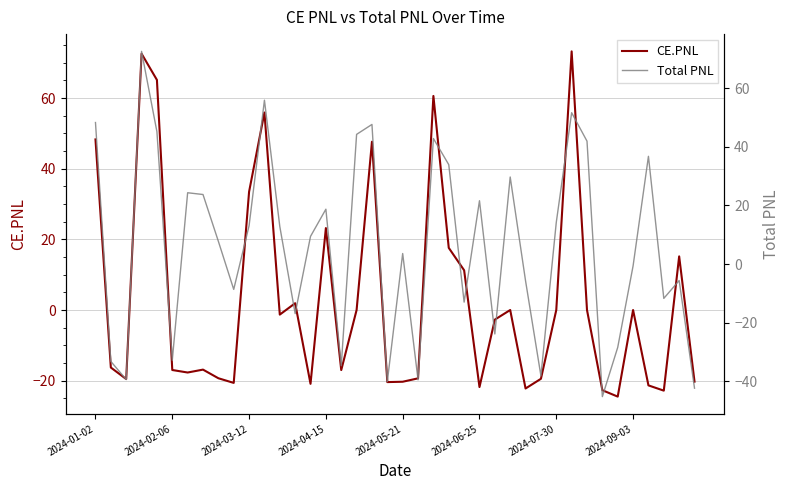

How many lines are shown in the chart?

2